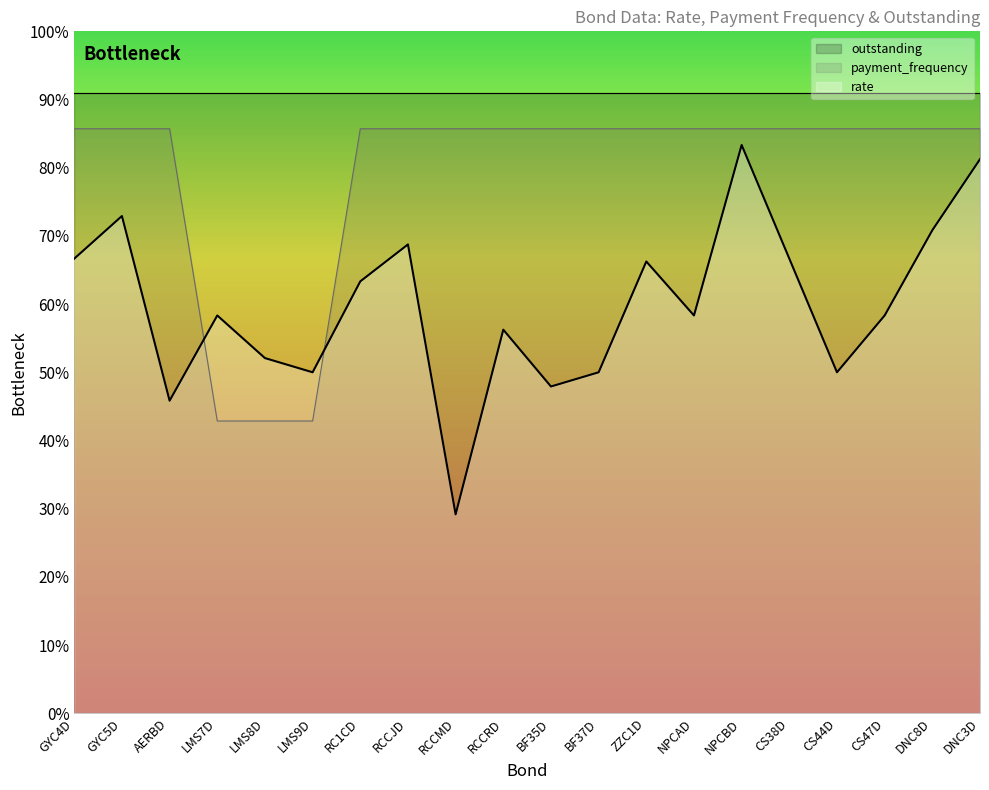

What is the sum of all rate values?

12.0